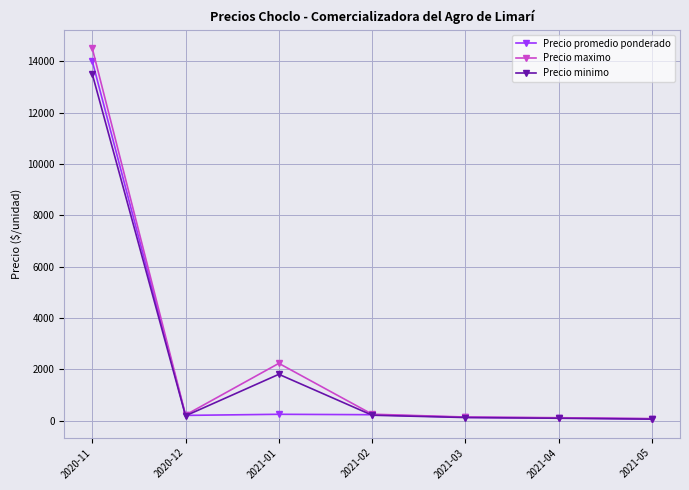

What is the total value across all series at 2021-05?

225.0